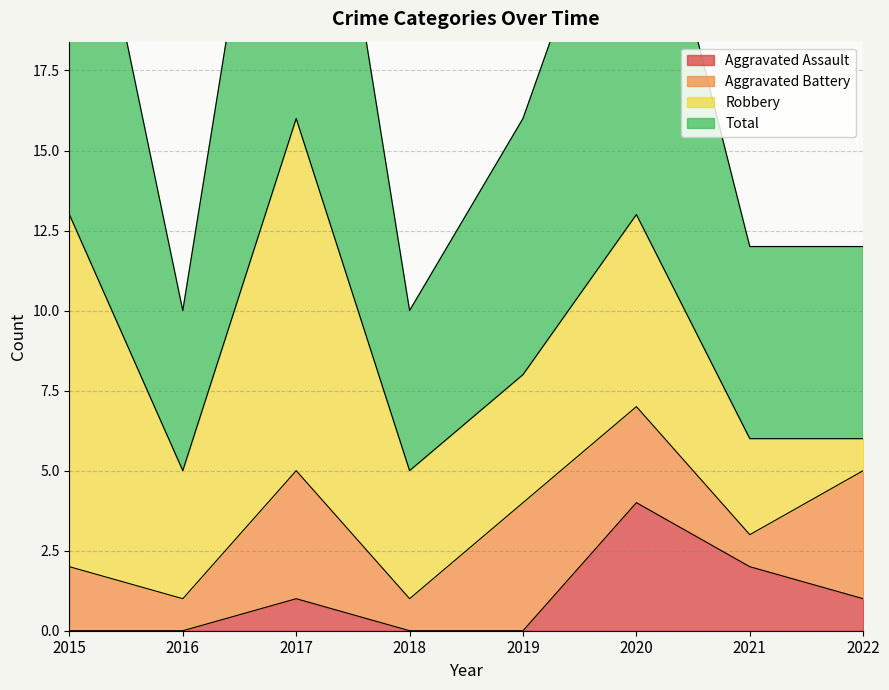

True or false: Total has more than 1 points higher than both neighbors.

True